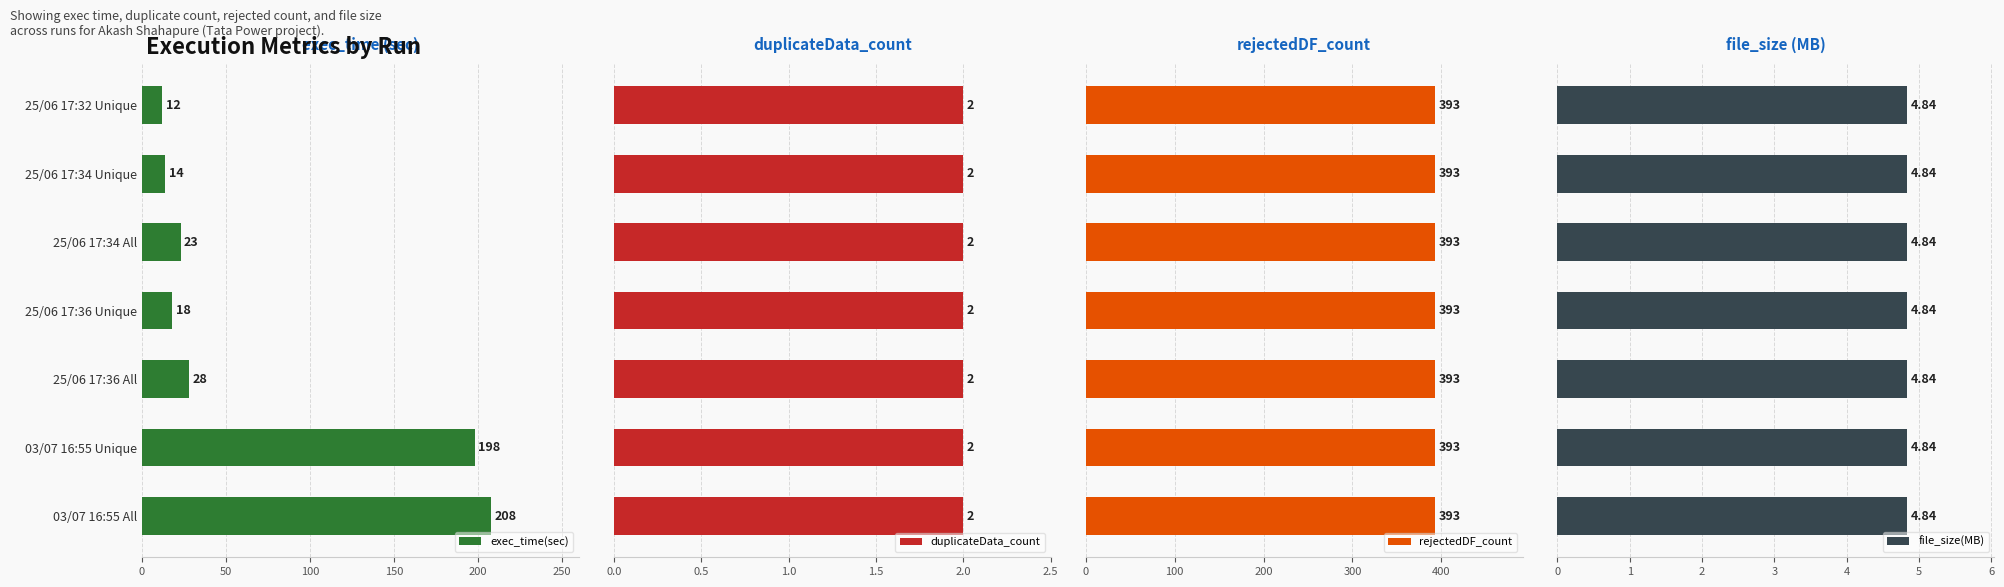

Is it true that exec_time(sec) equals 8 at 25/06 17:36 Unique?

False